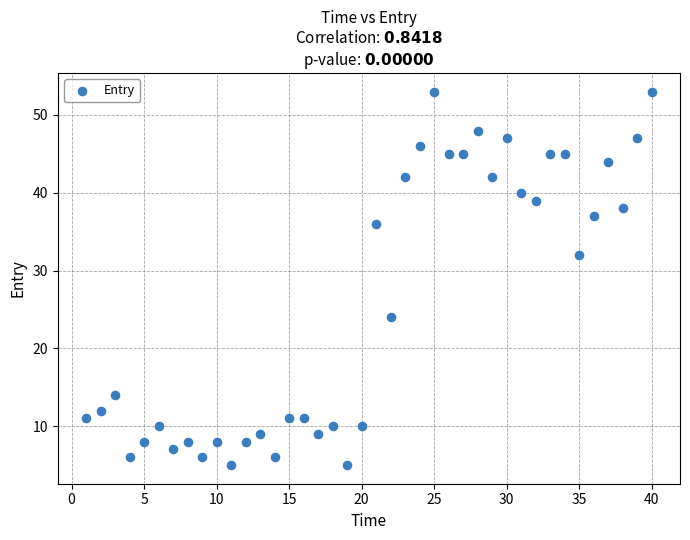

What Y value in the scatter plot is closest to 29?

32